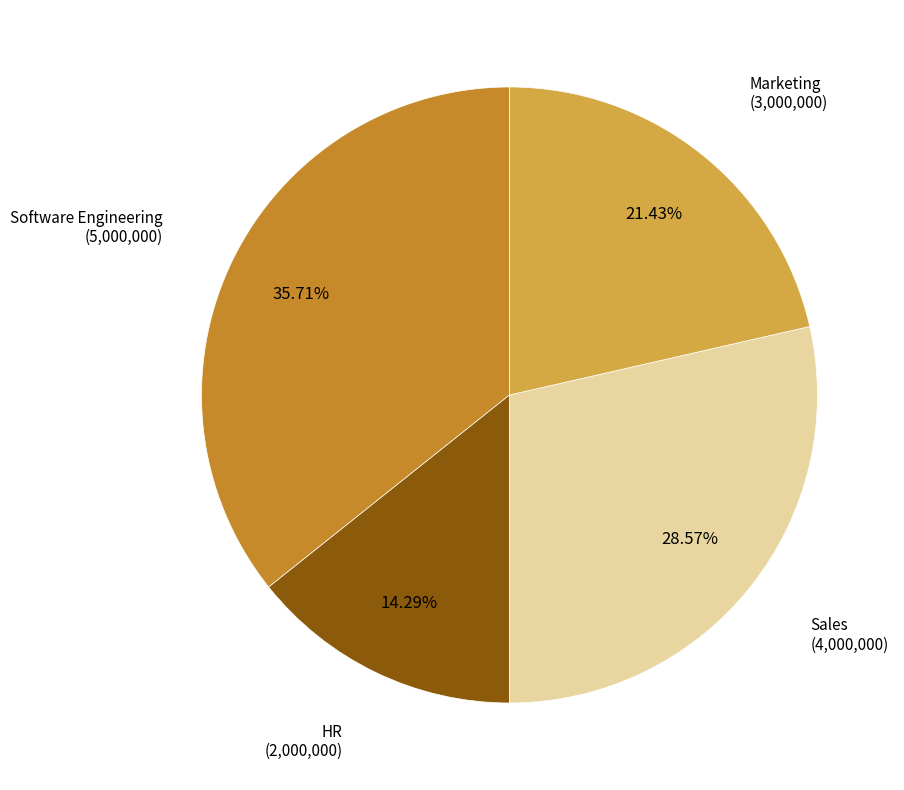

Which category has the biggest portion of the pie?

Software Engineering